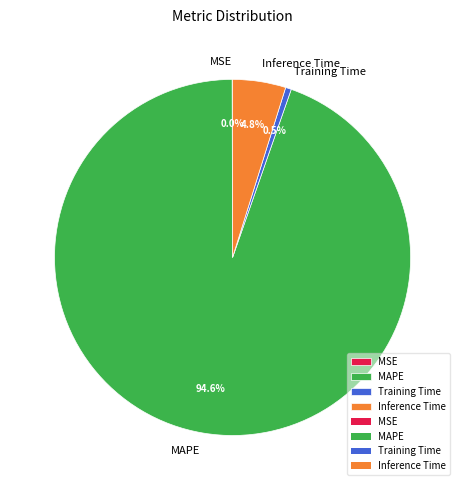

Does MAPE represent more than half of the total?

Yes